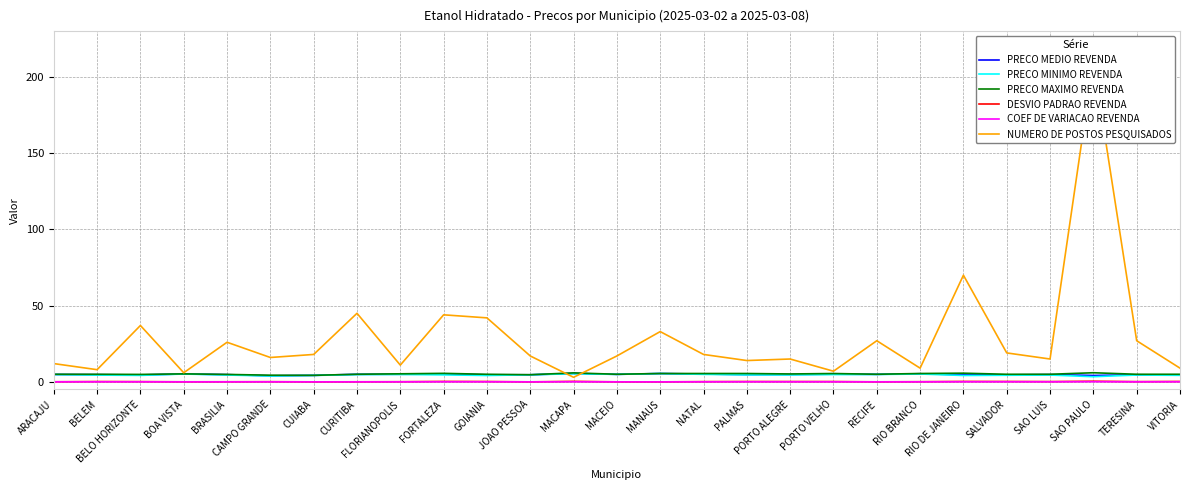

What is the total value across all series at SAO PAULO?

224.1